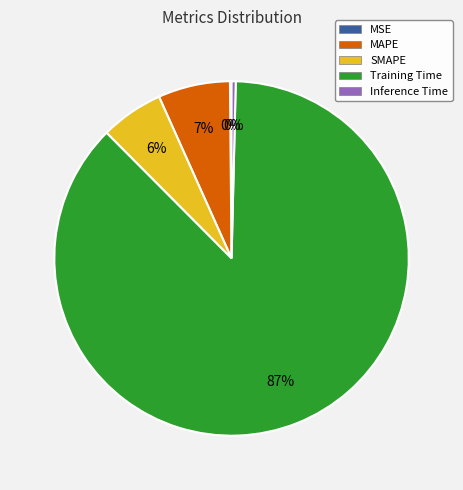

What is the ratio of the value at SMAPE to the value at Training Time?

0.1